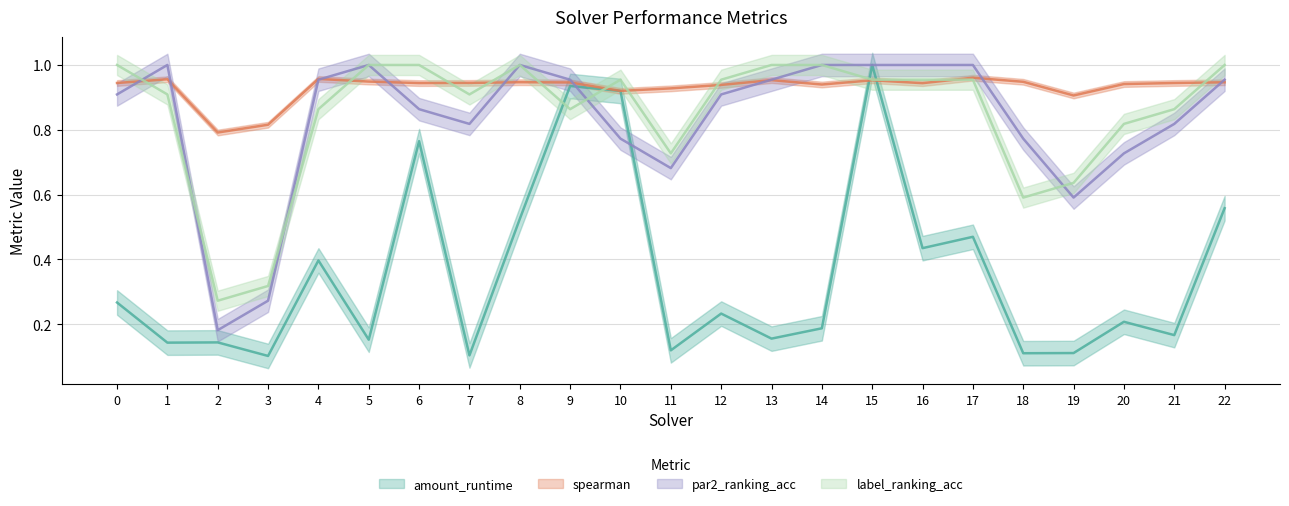

At 10, list the series in order from largest to smallest.

label_ranking_acc, spearman, amount_runtime, par2_ranking_acc